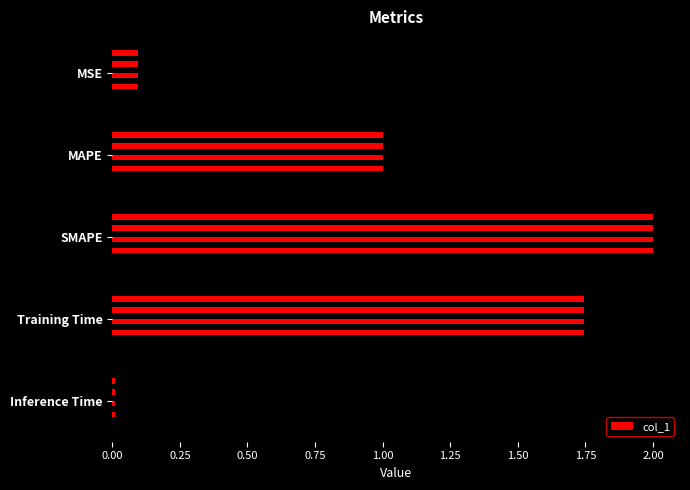

How many data points are less than 1?

2